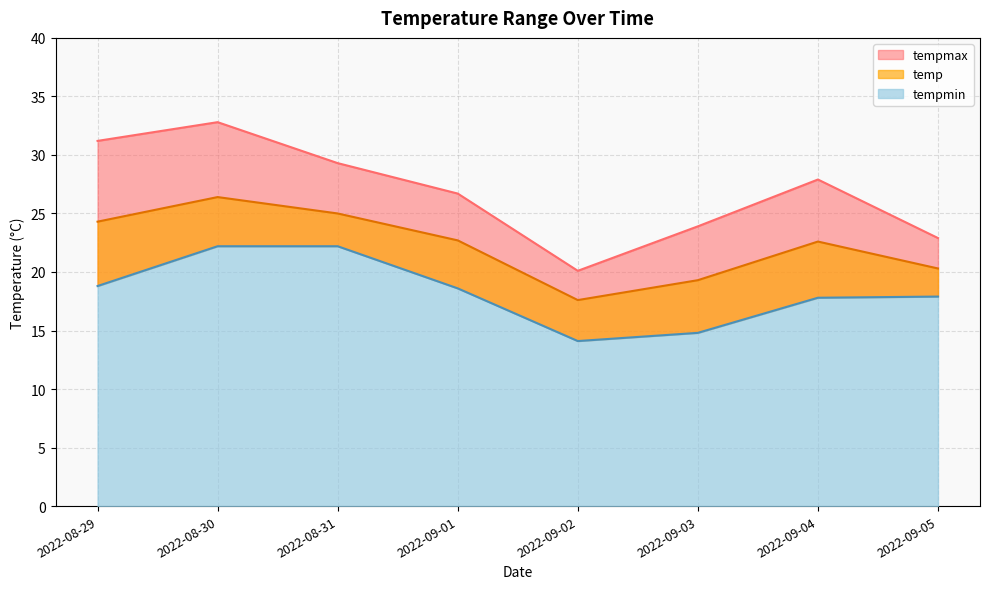

True or false: tempmin and tempmax intersect in this chart.

False